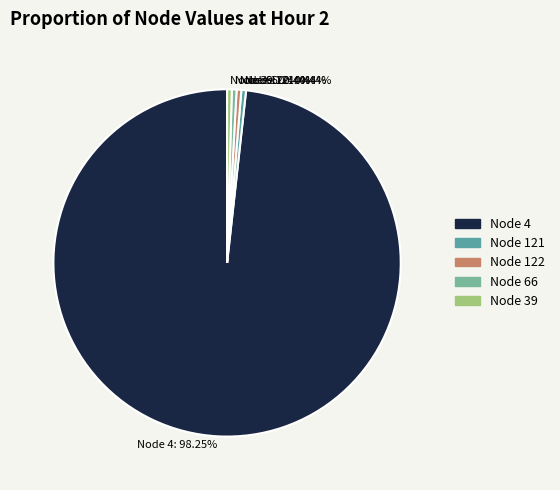

Which has a higher value, Node 66: 0.44% or Node 4: 98.25%?

Node 4: 98.25%